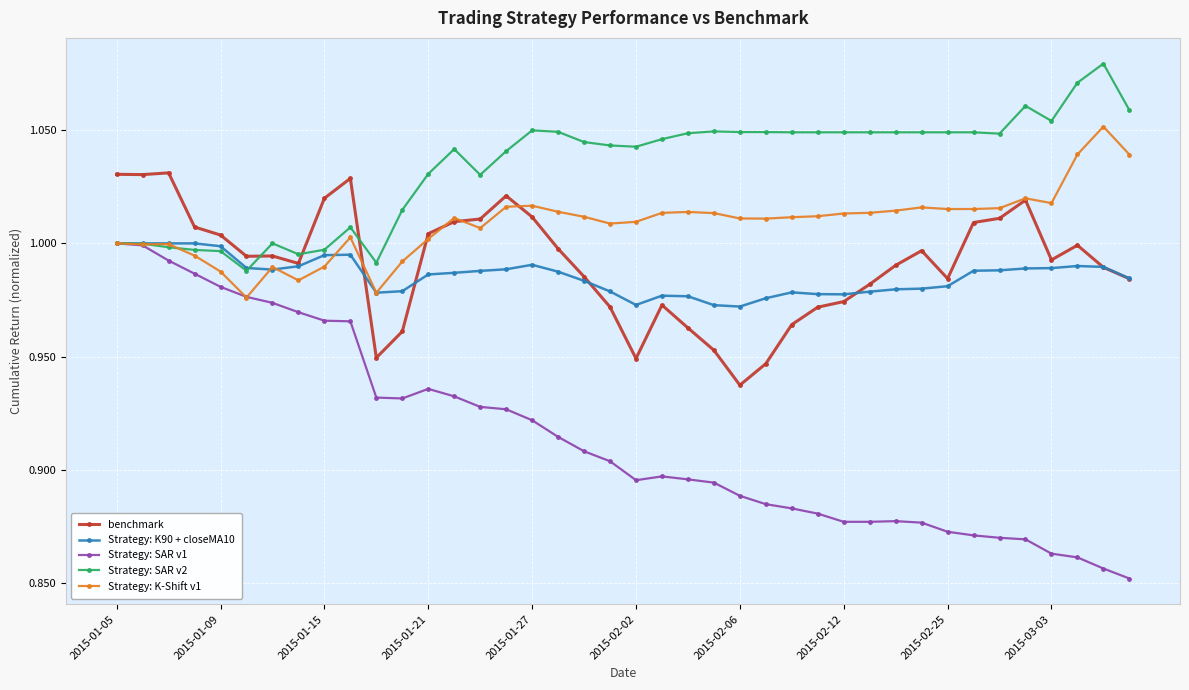

True or false: benchmark and Strategy: SAR v1 intersect in this chart.

False